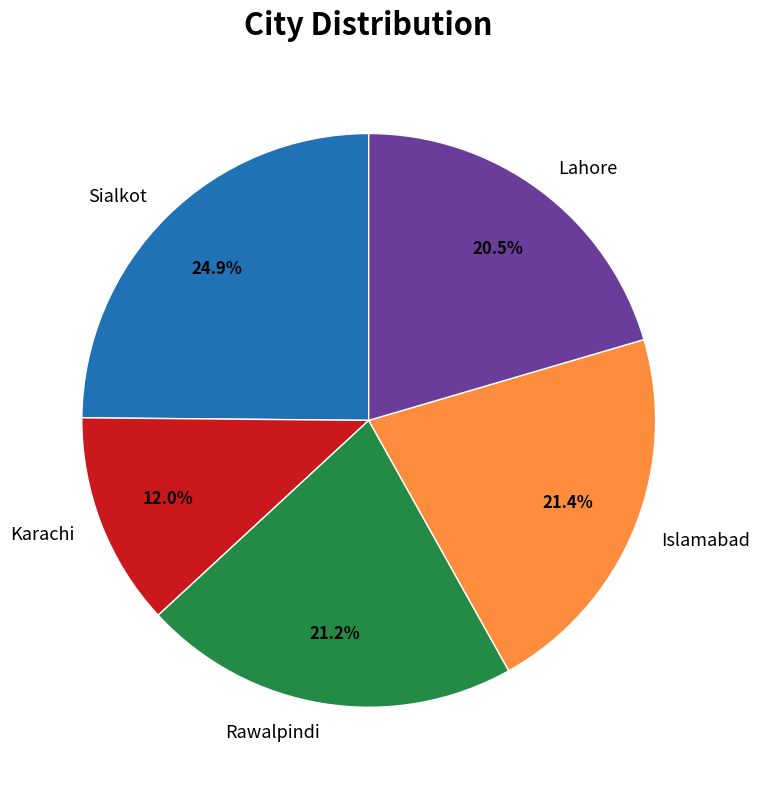

To the nearest percent, what percentage of the pie is Rawalpindi?

21%